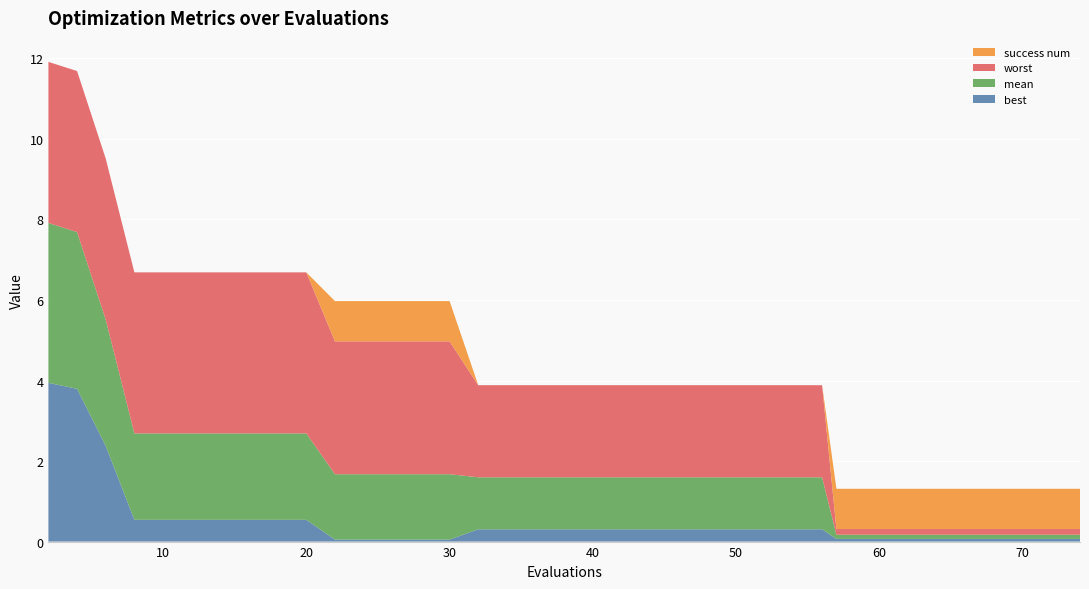

Reading left to right, what are all the values shown in this chart?

best: 2=3.9	4=3.8	6=2.4	8=0.5	10=0.5	12=0.5	14=0.5	16=0.5	18=0.5	20=0.5	22=0.0	24=0.0	25=0.0	27=0.0	29=0.0	30=0.0	32=0.3	34=0.3	36=0.3	38=0.3	39=0.3	41=0.3	43=0.3	44=0.3	46=0.3	48=0.3	50=0.3	52=0.3	54=0.3	56=0.3	57=0.1	59=0.1	61=0.1	63=0.1	65=0.1	67=0.1	69=0.1	71=0.1	72=0.1	74=0.1
mean: 2=4.0	4=3.9	6=3.1	8=2.1	10=2.1	12=2.1	14=2.1	16=2.1	18=2.1	20=2.1	22=1.6	24=1.6	25=1.6	27=1.6	29=1.6	30=1.6	32=1.3	34=1.3	36=1.3	38=1.3	39=1.3	41=1.3	43=1.3	44=1.3	46=1.3	48=1.3	50=1.3	52=1.3	54=1.3	56=1.3	57=0.1	59=0.1	61=0.1	63=0.1	65=0.1	67=0.1	69=0.1	71=0.1	72=0.1	74=0.1
worst: 2=4.0	4=4.0	6=4.0	8=4.0	10=4.0	12=4.0	14=4.0	16=4.0	18=4.0	20=4.0	22=3.3	24=3.3	25=3.3	27=3.3	29=3.3	30=3.3	32=2.3	34=2.3	36=2.3	38=2.3	39=2.3	41=2.3	43=2.3	44=2.3	46=2.3	48=2.3	50=2.3	52=2.3	54=2.3	56=2.3	57=0.1	59=0.1	61=0.1	63=0.1	65=0.1	67=0.1	69=0.1	71=0.1	72=0.1	74=0.1
success num: 2=0.0	4=0.0	6=0.0	8=0.0	10=0.0	12=0.0	14=0.0	16=0.0	18=0.0	20=0.0	22=1.0	24=1.0	25=1.0	27=1.0	29=1.0	30=1.0	32=0.0	34=0.0	36=0.0	38=0.0	39=0.0	41=0.0	43=0.0	44=0.0	46=0.0	48=0.0	50=0.0	52=0.0	54=0.0	56=0.0	57=1.0	59=1.0	61=1.0	63=1.0	65=1.0	67=1.0	69=1.0	71=1.0	72=1.0	74=1.0